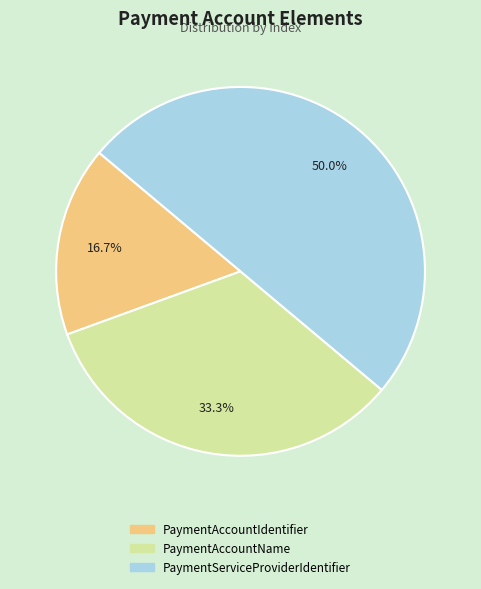

Is PaymentAccountIdentifier the majority of the pie?

No